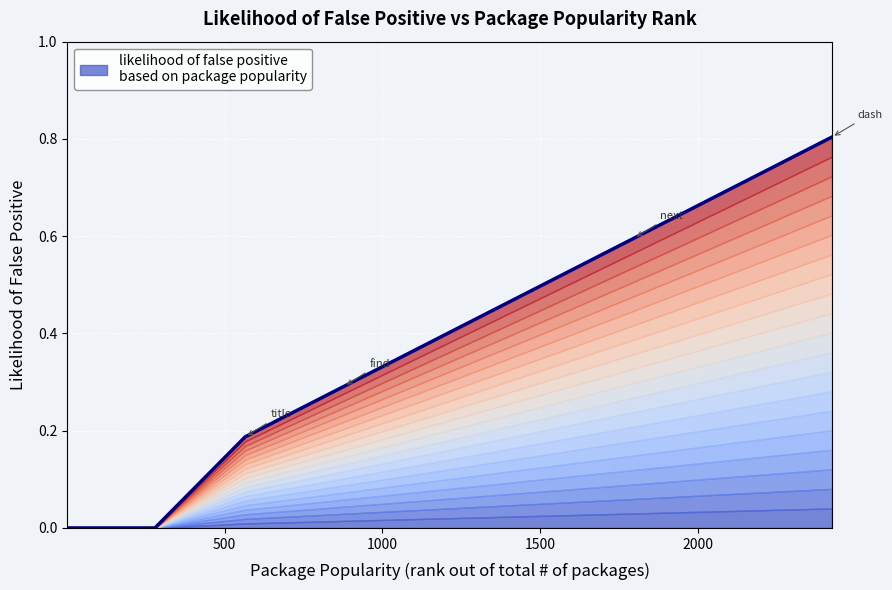

What is the greatest value displayed?

0.8